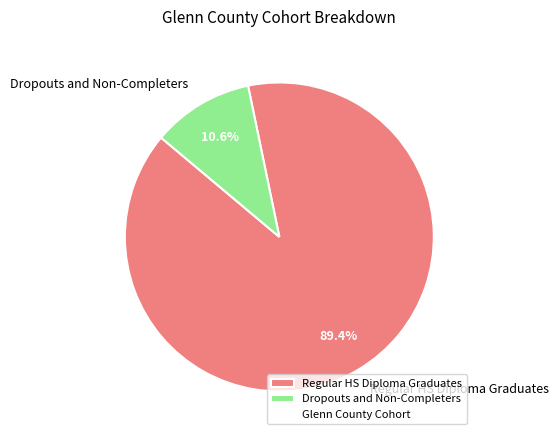

To the nearest percent, what is the average slice percentage?

50%